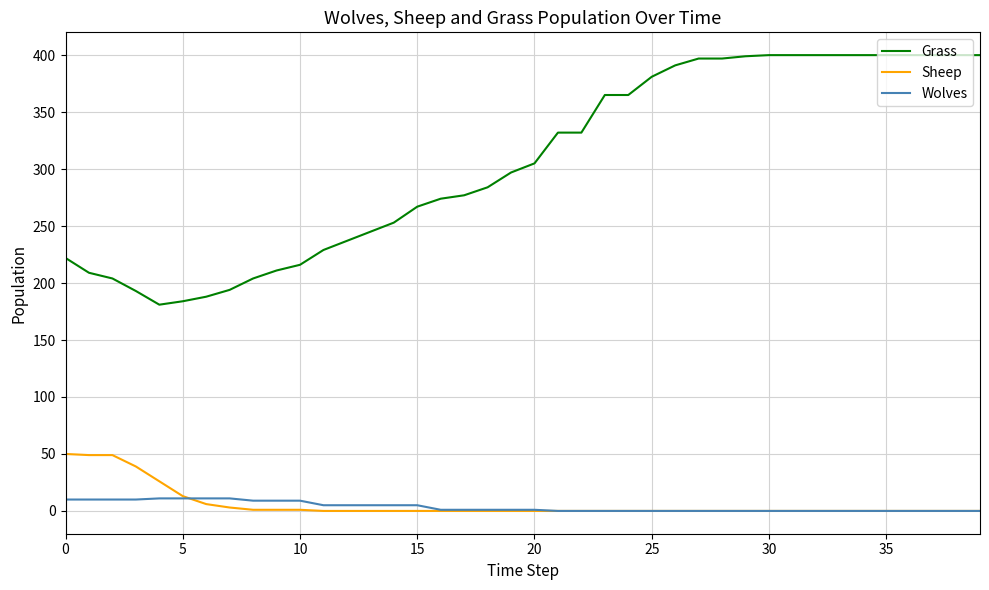

What is the difference between the second highest and second lowest values in the Wolves series?

11